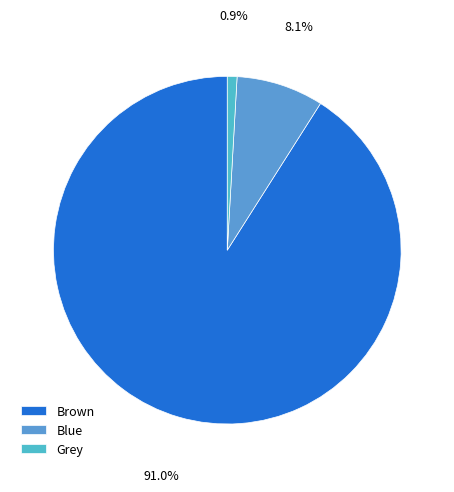

Is Grey the majority of the pie?

No